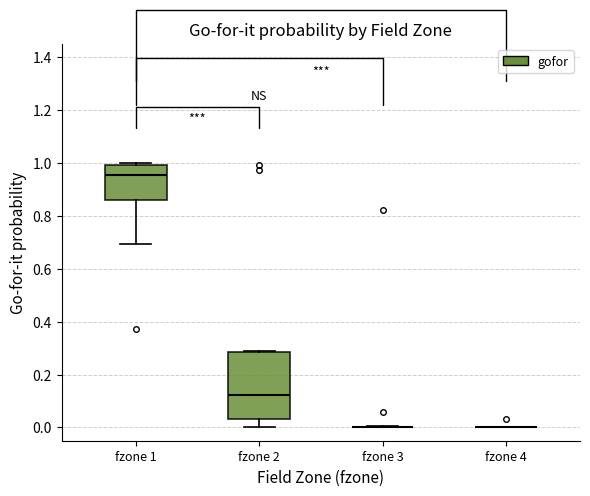

Which box is the tallest, from its lower edge to its upper edge?

fzone 2